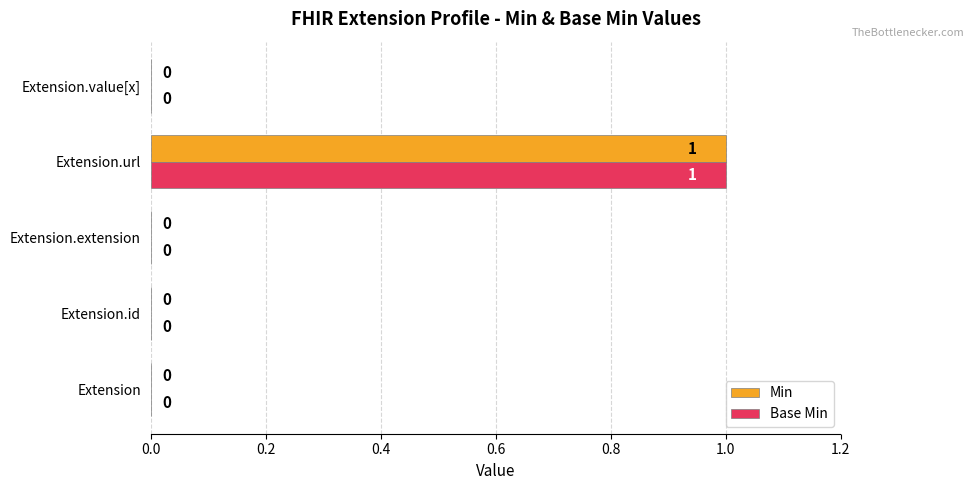

At which category is the sum across all series the highest?

Extension.url